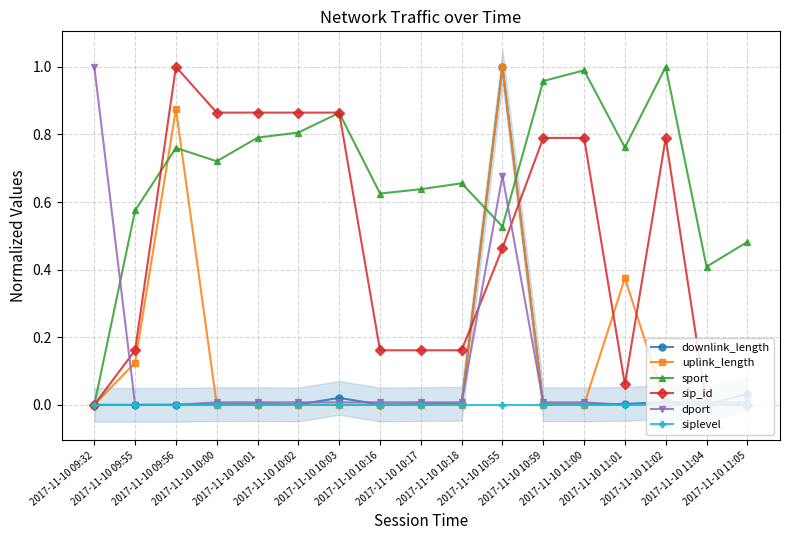

At which category is the sum across all series the highest?

2017-11-10 10:55